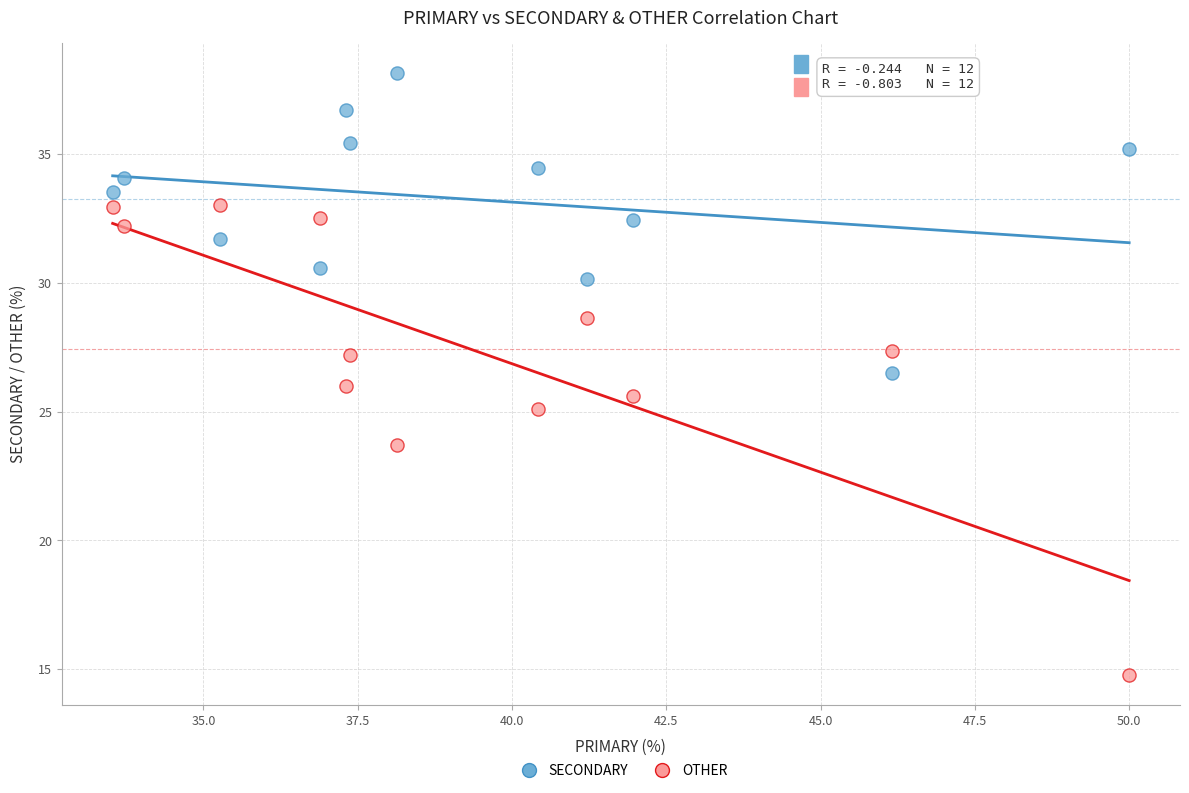

Which series contains the lowest Y value?

OTHER